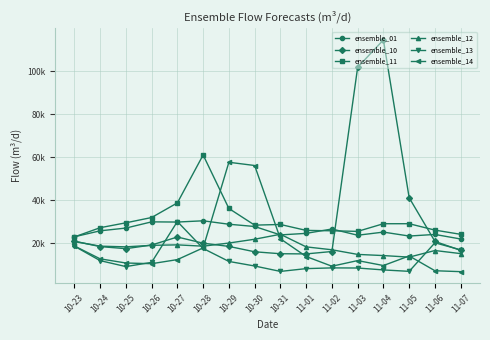

True or false: ensemble_14 has a value of 2551.4 at 11-07.

False